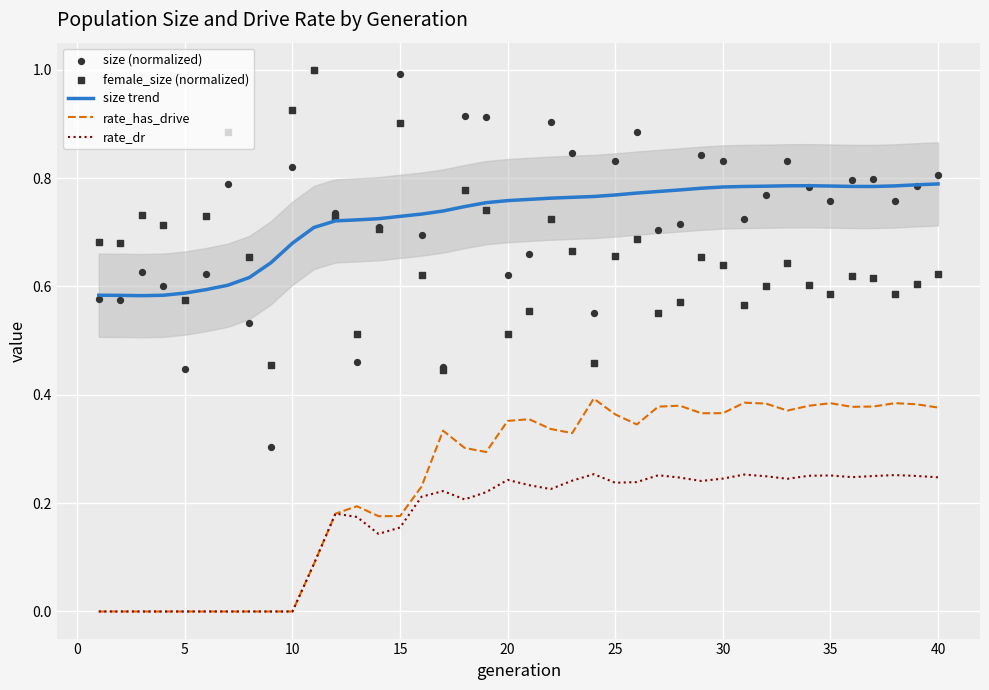

What are all the series names shown in the legend?

size trend, rate_has_drive, rate_dr, size (normalized), female_size (normalized)